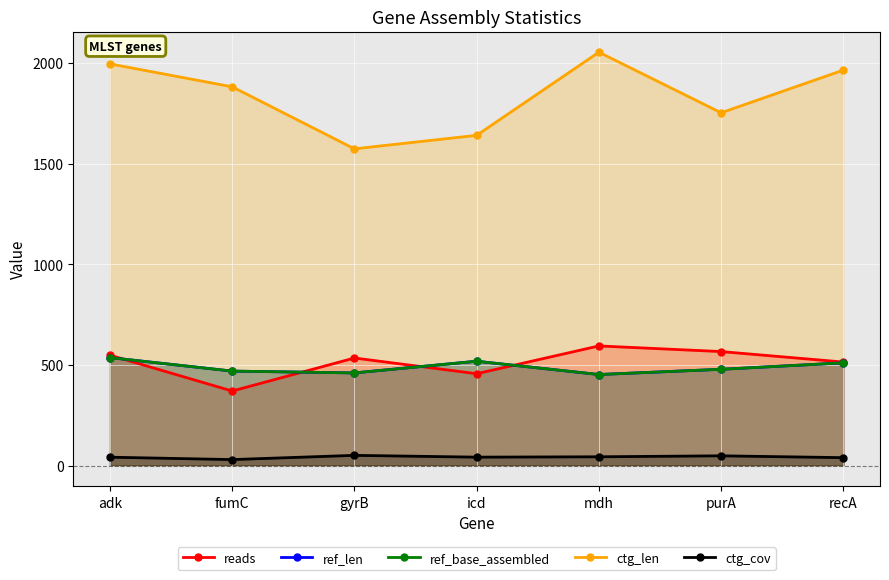

What position from the right is adk?

7